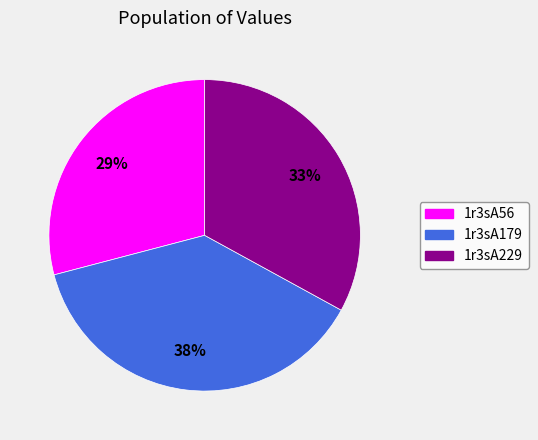

Is there any slice that represents more than half of the pie?

No